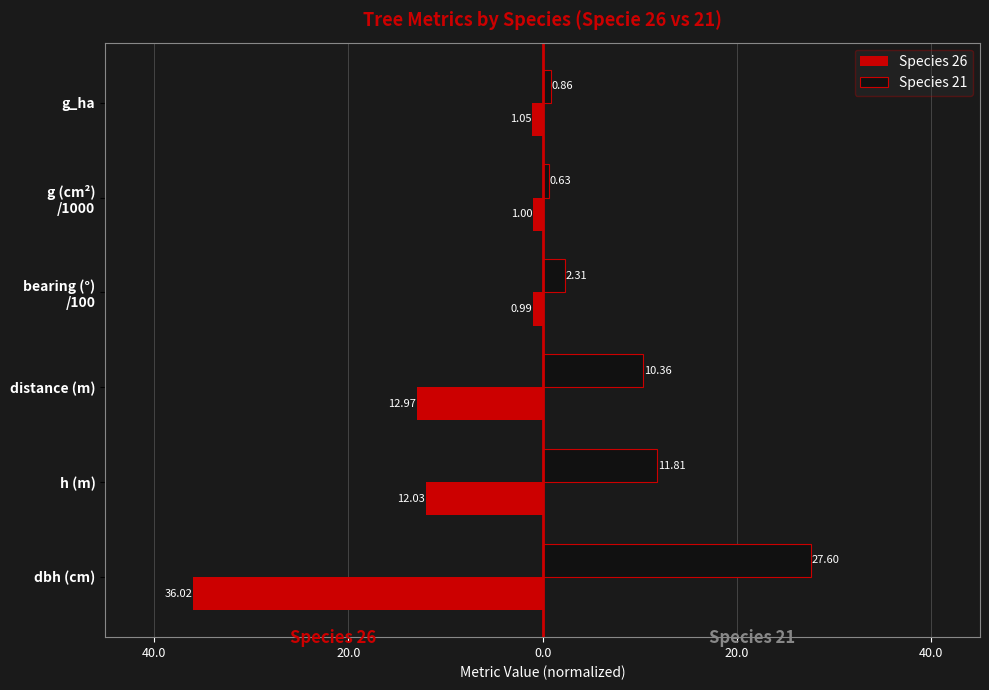

What is the value of the Species 21 bar at the 4th from the left?

2.3